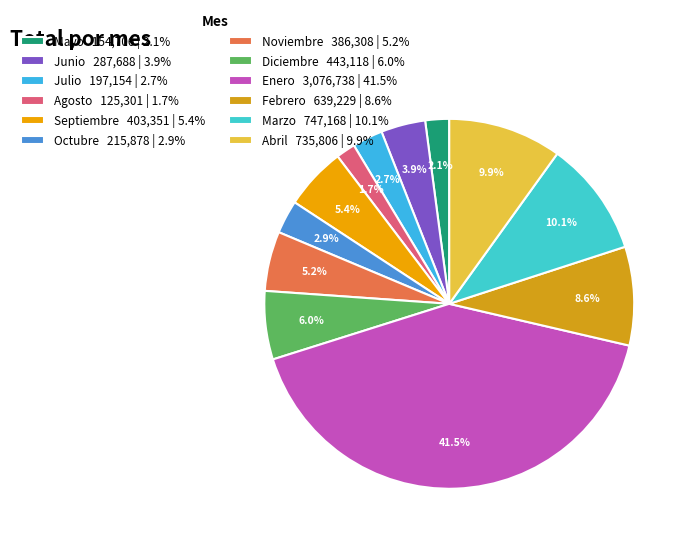

To the nearest percent, what is the difference between the largest and smallest slice percentages?

40%